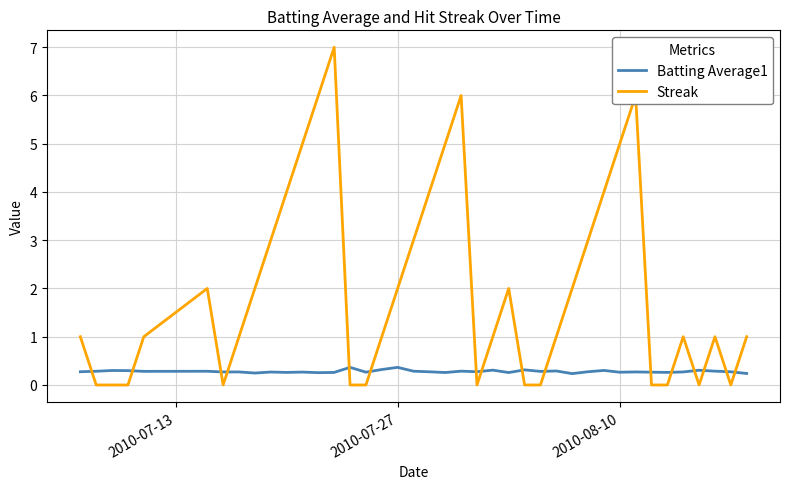

Rank the series by their maximum value, from lowest to highest.

Batting Average1, Streak